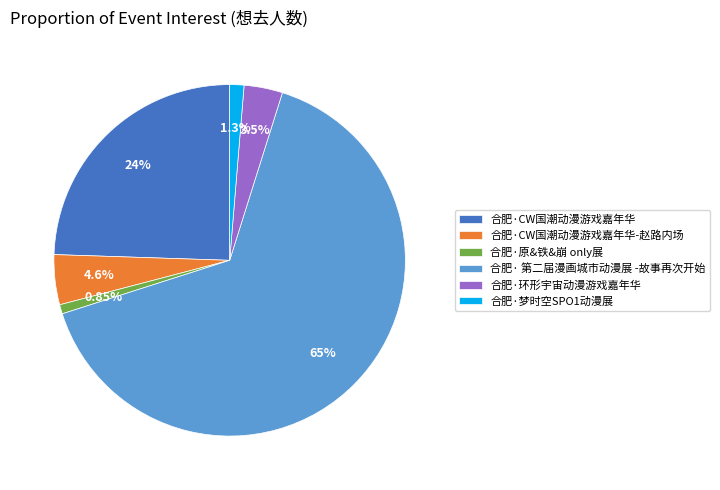

Count the number of slices in the pie.

6